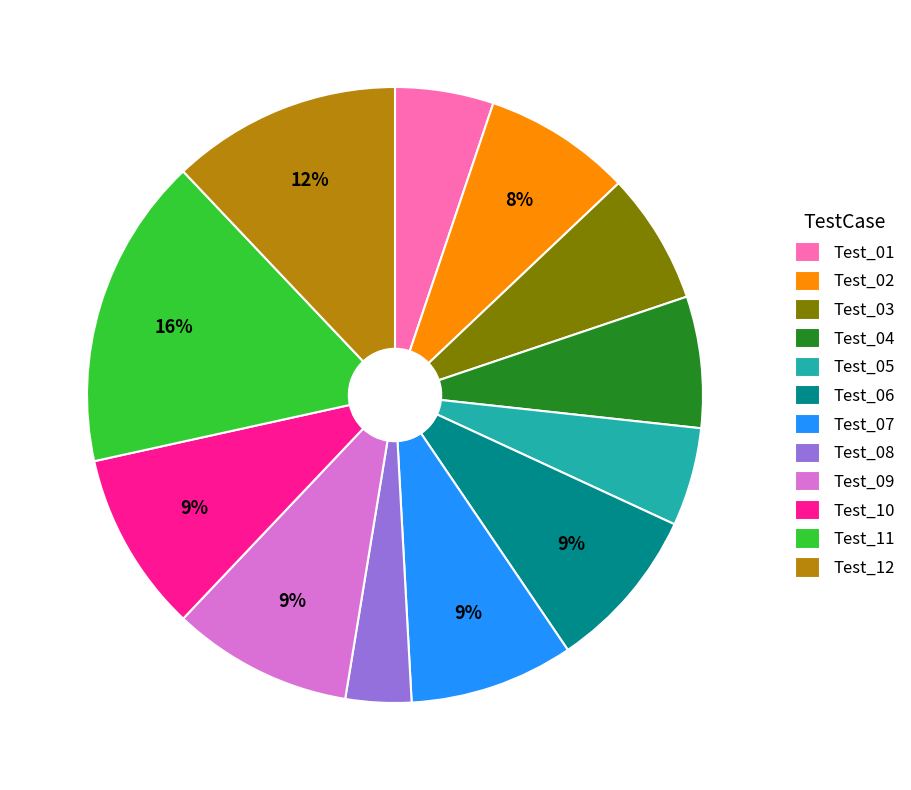

To the nearest percent, what is the combined percentage of Test_04 and Test_07?

16%